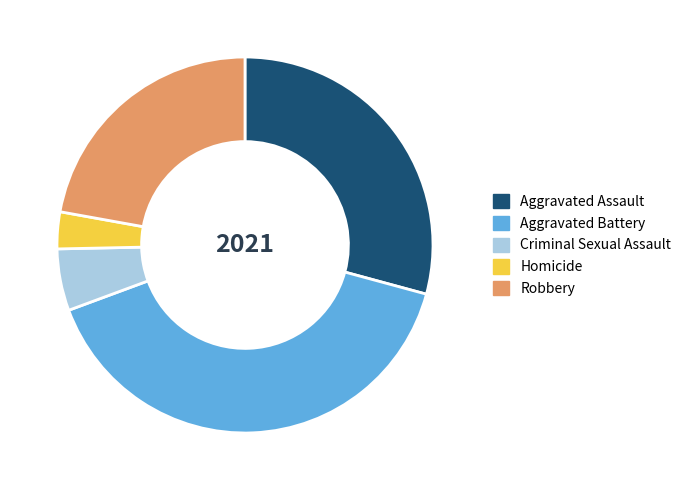

Rank the categories by value from highest to lowest.

Aggravated Battery, Aggravated Assault, Robbery, Criminal Sexual Assault, Homicide